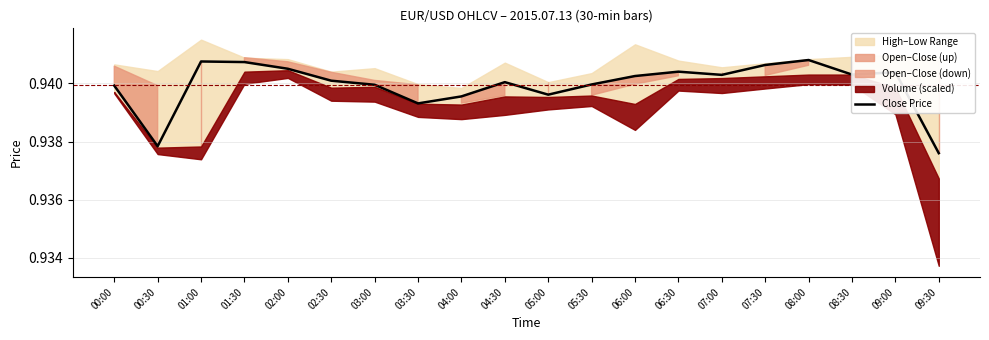

Count the values in the range 0 to 1.

20